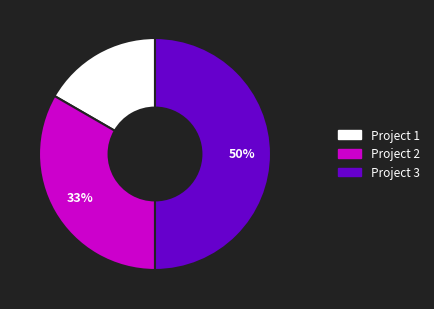

Approximately how many times larger is the value at Project 2 compared to Project 3?

0.7